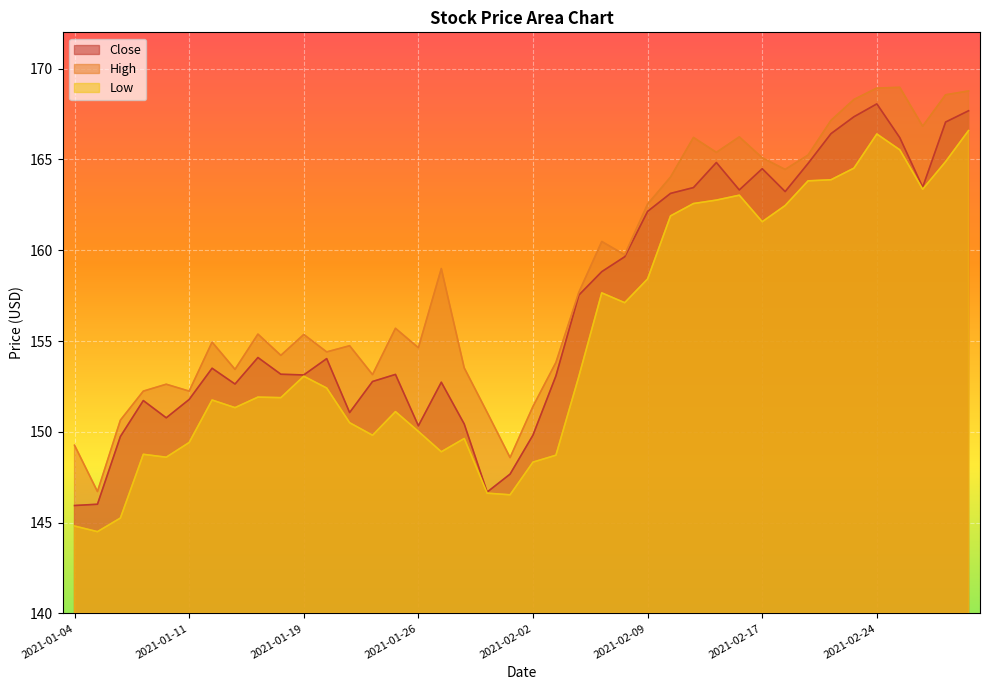

How many lines are shown in the chart?

3